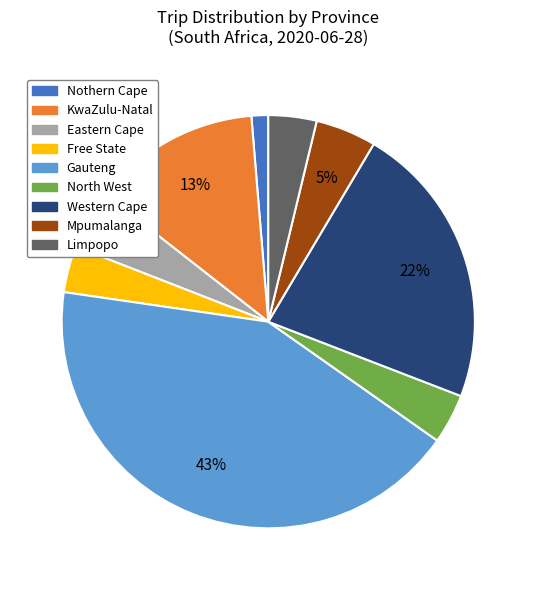

Is the sum of KwaZulu-Natal and Gauteng greater than half?

Yes